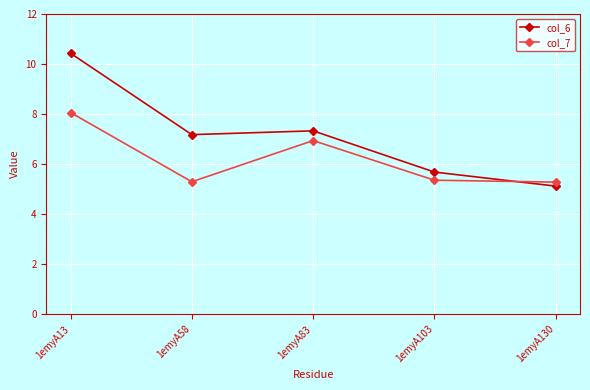

How many series are shown in this chart?

2